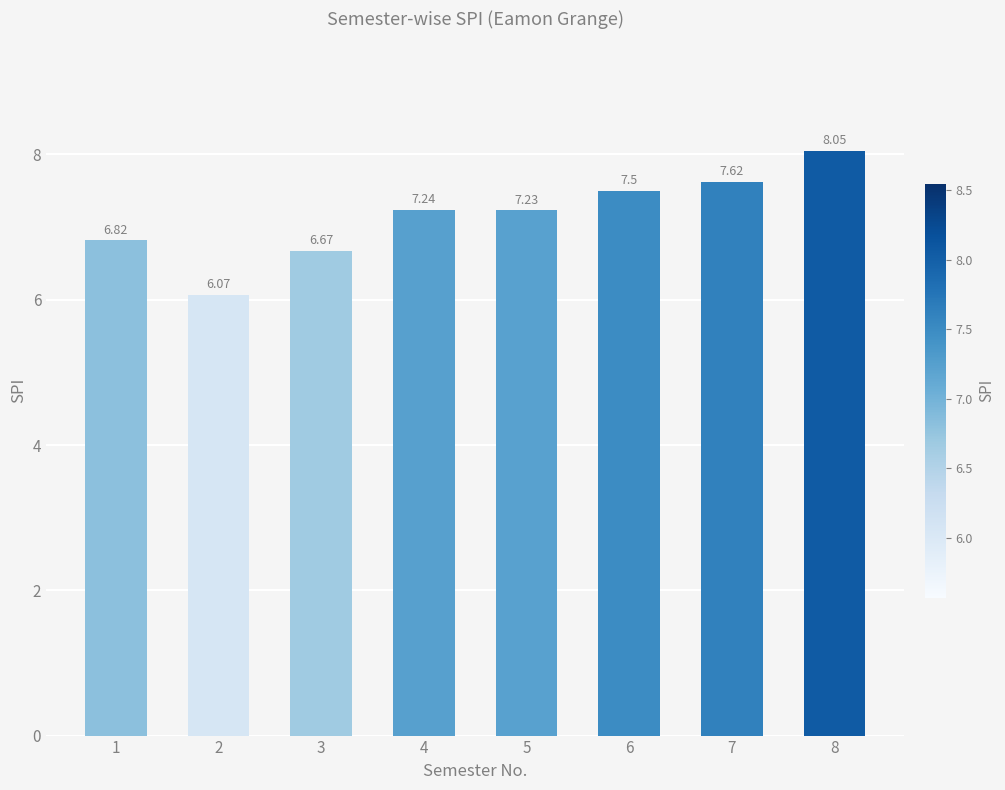

Where does the data first go above 7?

4